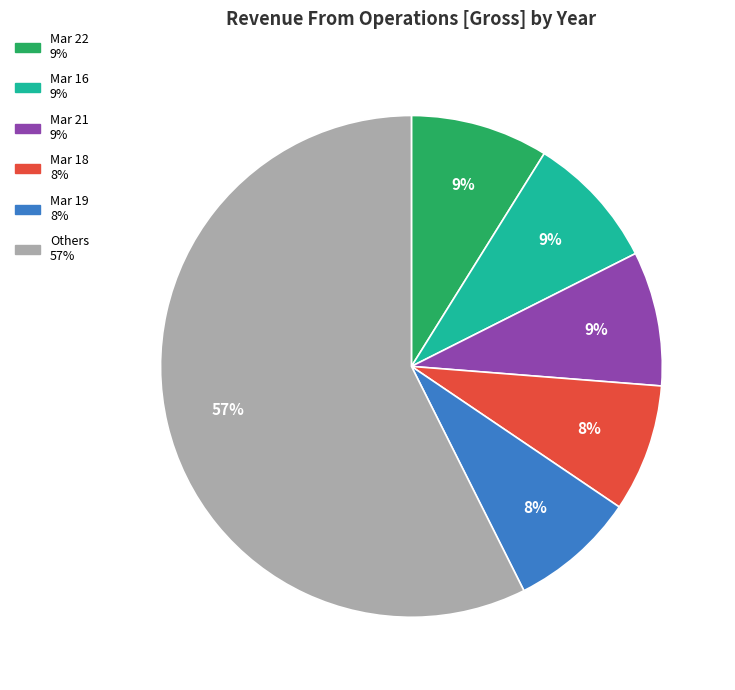

How many segments does this pie chart have?

6